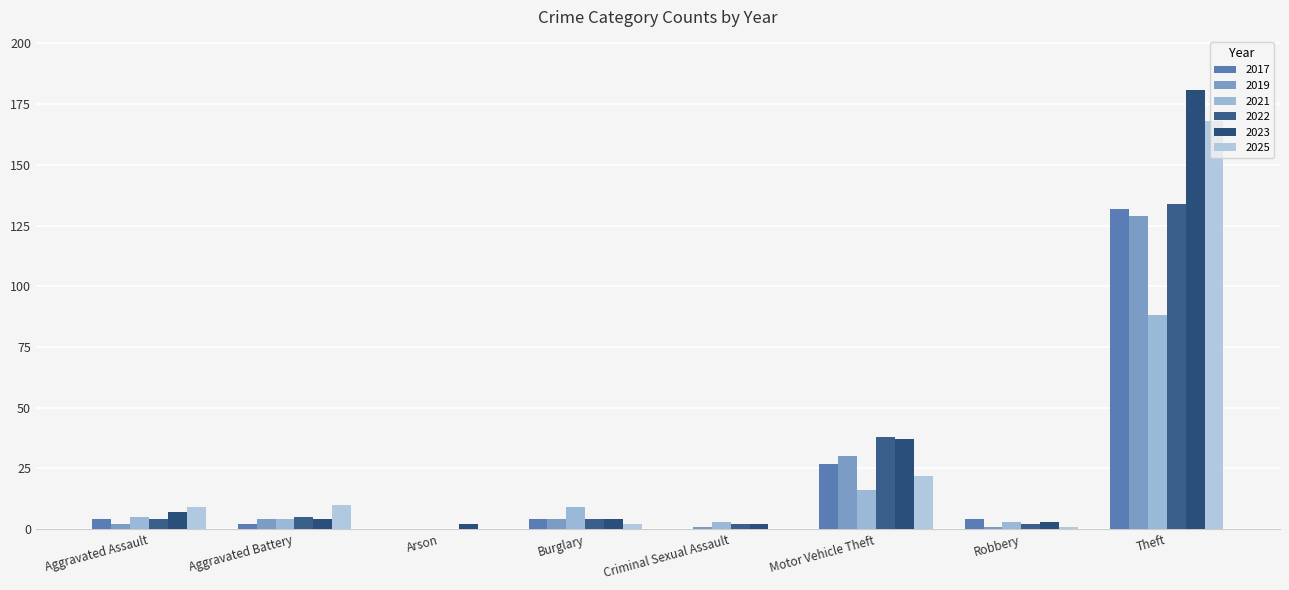

Reading left to right, list all the values displayed in this chart.

2017: Aggravated Assault=4	Aggravated Battery=2	Arson=0	Burglary=4	Criminal Sexual Assault=0	Motor Vehicle Theft=27	Robbery=4	Theft=132
2019: Aggravated Assault=2	Aggravated Battery=4	Arson=0	Burglary=4	Criminal Sexual Assault=1	Motor Vehicle Theft=30	Robbery=1	Theft=129
2021: Aggravated Assault=5	Aggravated Battery=4	Arson=0	Burglary=9	Criminal Sexual Assault=3	Motor Vehicle Theft=16	Robbery=3	Theft=88
2022: Aggravated Assault=4	Aggravated Battery=5	Arson=0	Burglary=4	Criminal Sexual Assault=2	Motor Vehicle Theft=38	Robbery=2	Theft=134
2023: Aggravated Assault=7	Aggravated Battery=4	Arson=2	Burglary=4	Criminal Sexual Assault=2	Motor Vehicle Theft=37	Robbery=3	Theft=181
2025: Aggravated Assault=9	Aggravated Battery=10	Arson=0	Burglary=2	Criminal Sexual Assault=0	Motor Vehicle Theft=22	Robbery=1	Theft=168